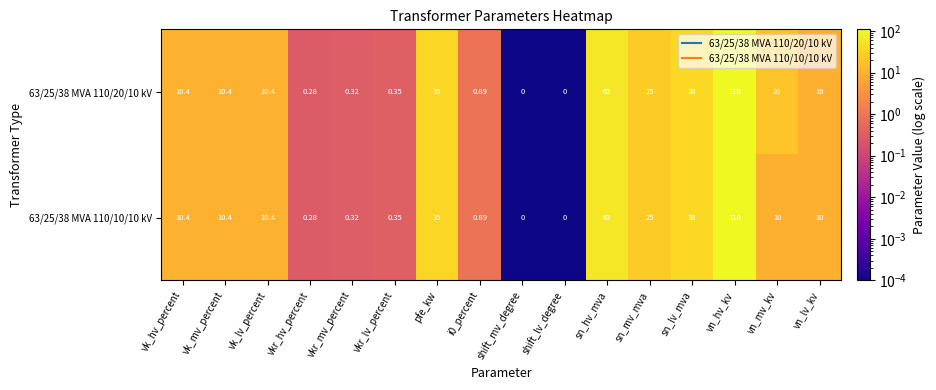

At which category is the sum across all series the highest?

vn_hv_kv